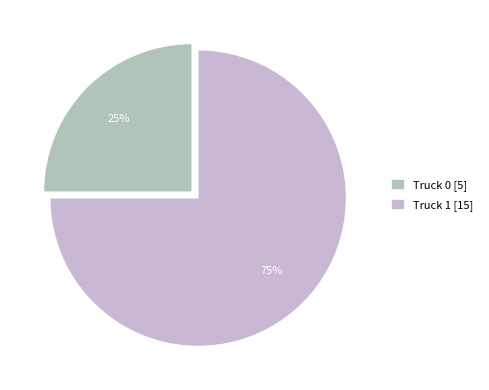

To the nearest percent, what is the difference between the largest and smallest slice percentages?

50%